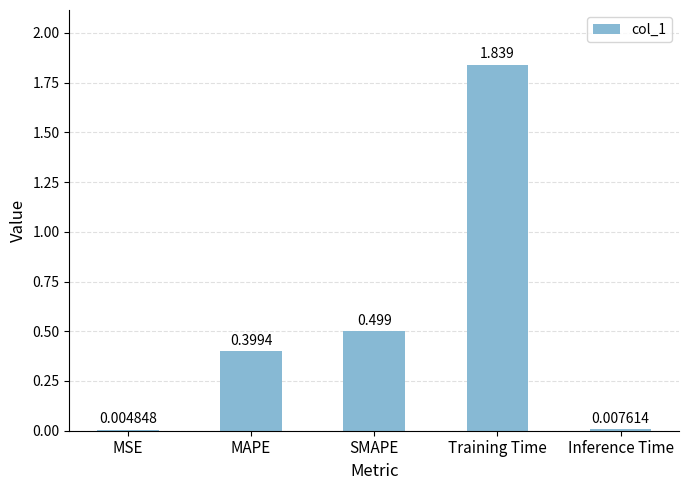

Between Inference Time and SMAPE, which is larger?

SMAPE